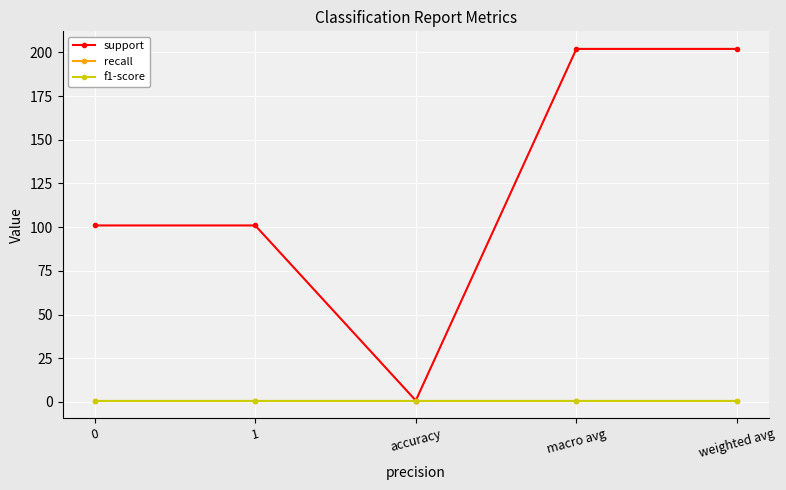

What is the sum of the f1-score values at accuracy and macro avg?

1.7